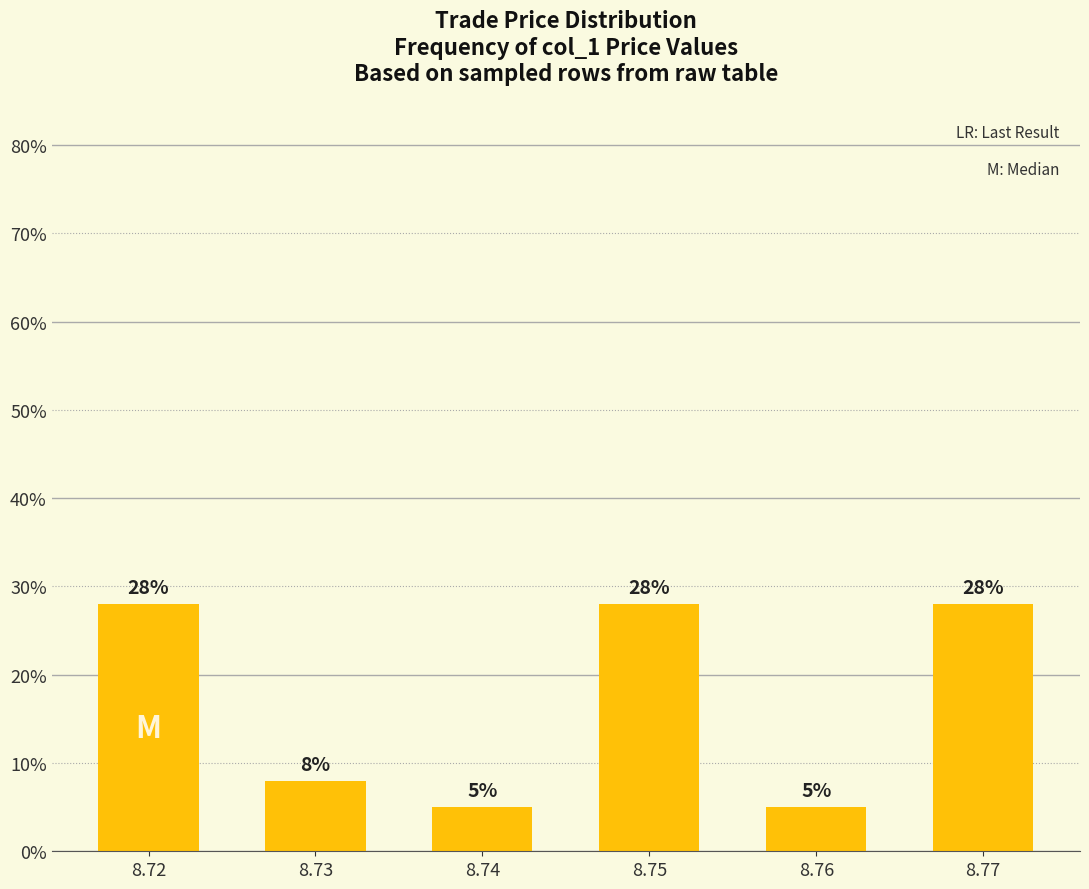

What is the difference between the maximum and minimum values?

23